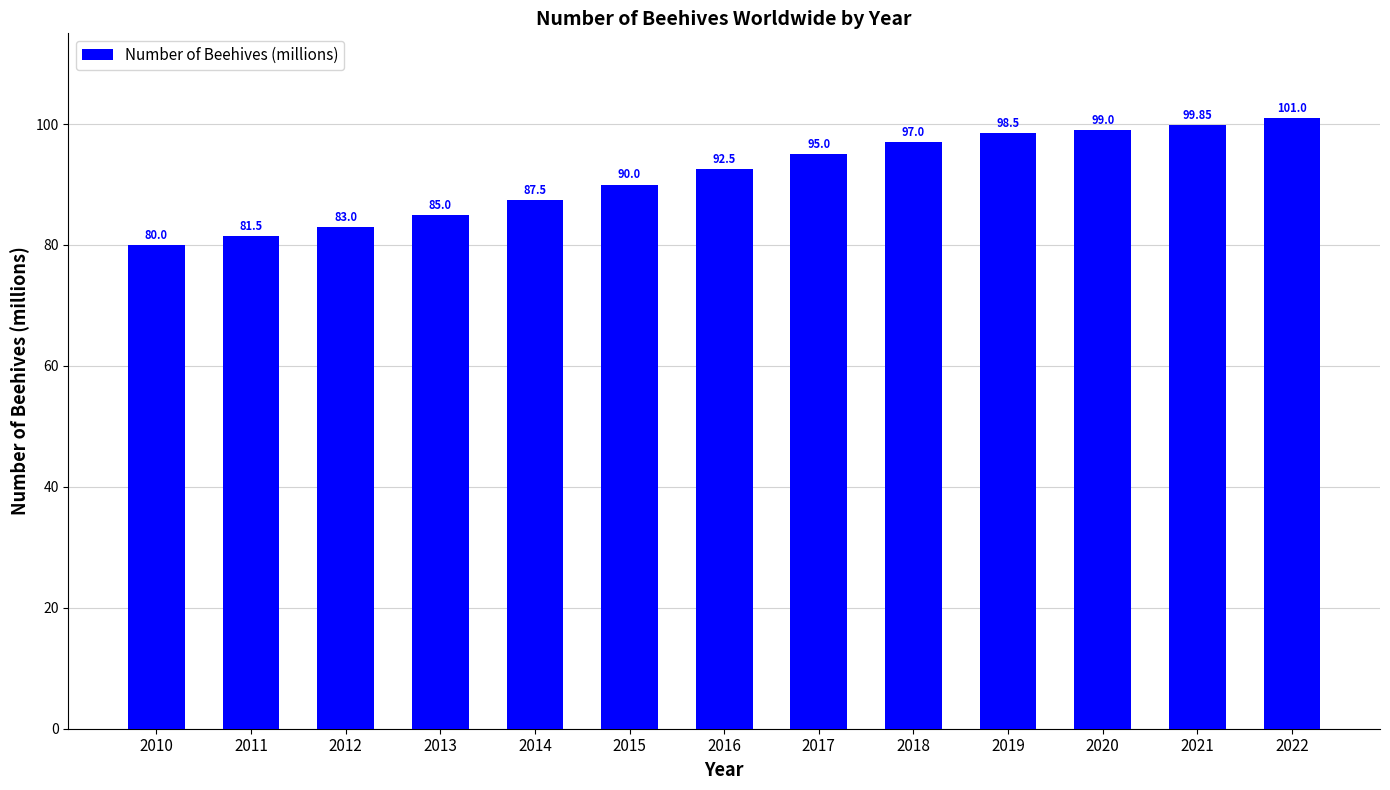

What is the maximum value shown in the chart?

101.0